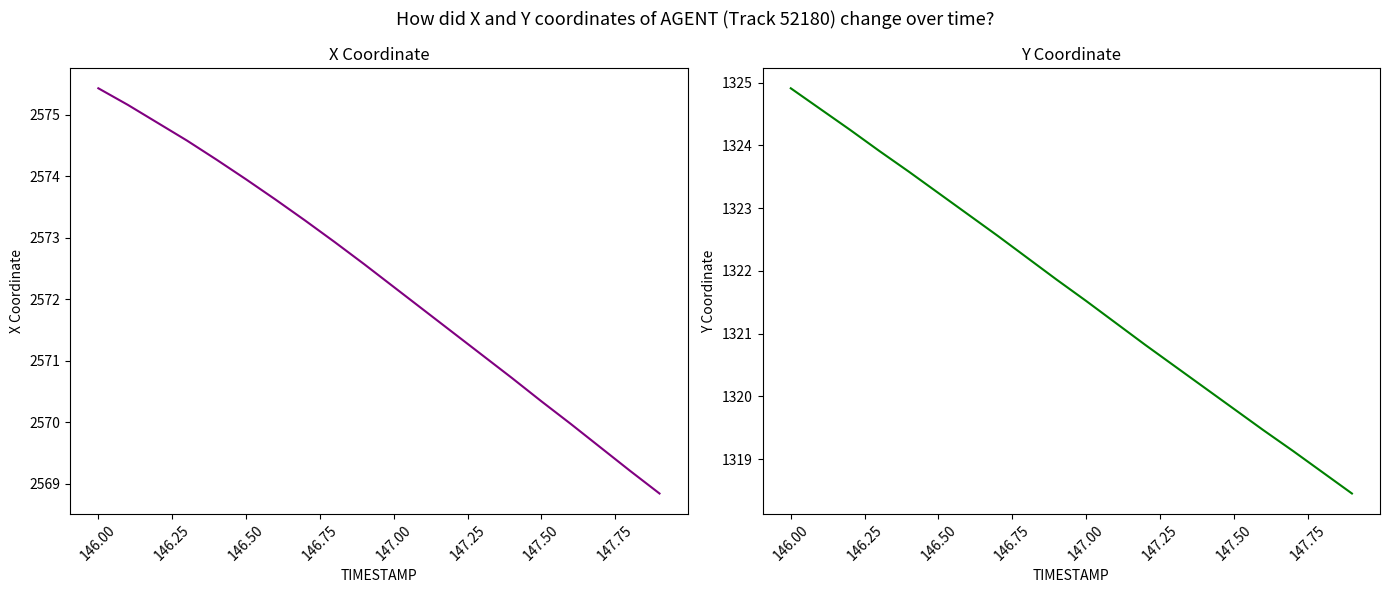

How many data points in Y are above 1321?

12